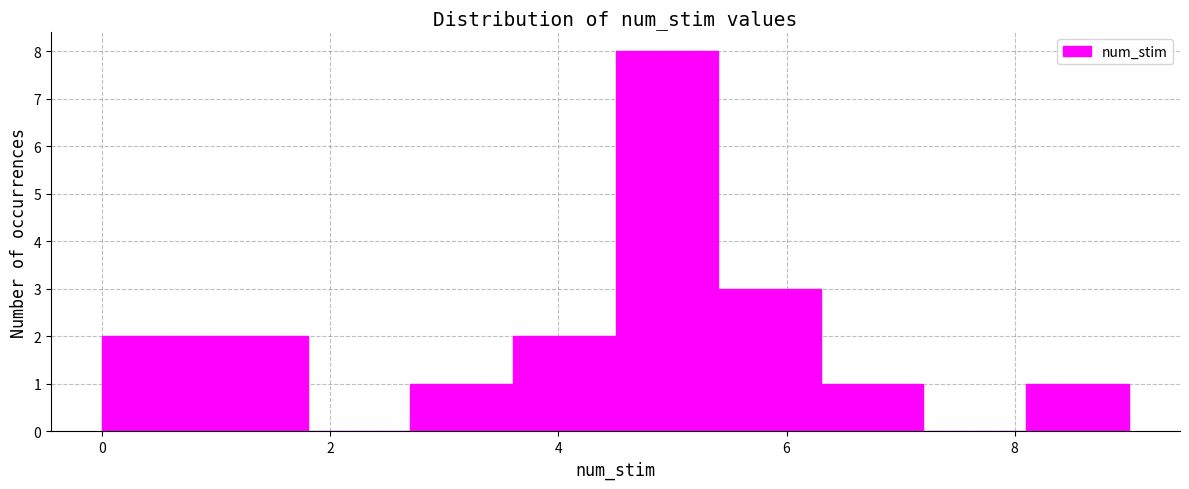

Over which range of the x-axis is the bar tallest?

4.5 to 5.4